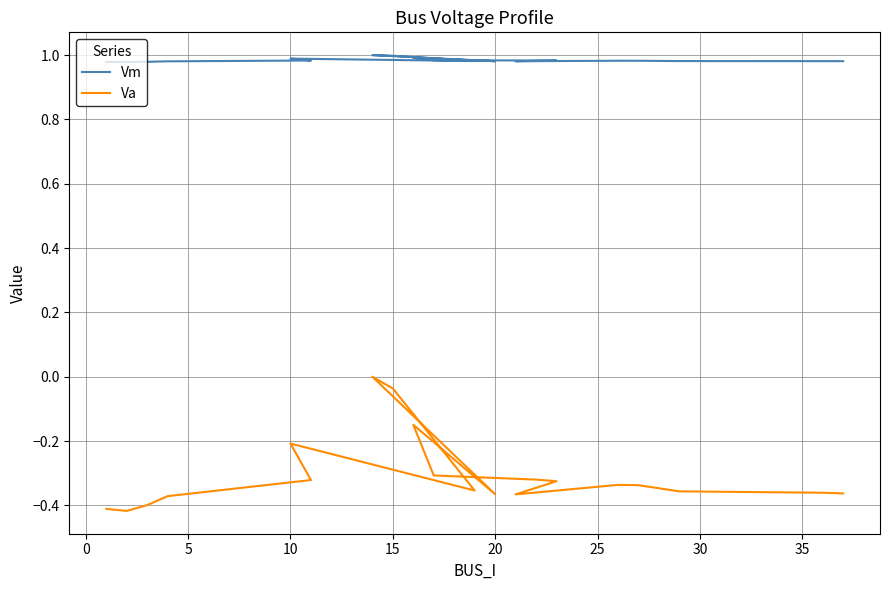

Does the chart display data point markers on the line(s)?

No